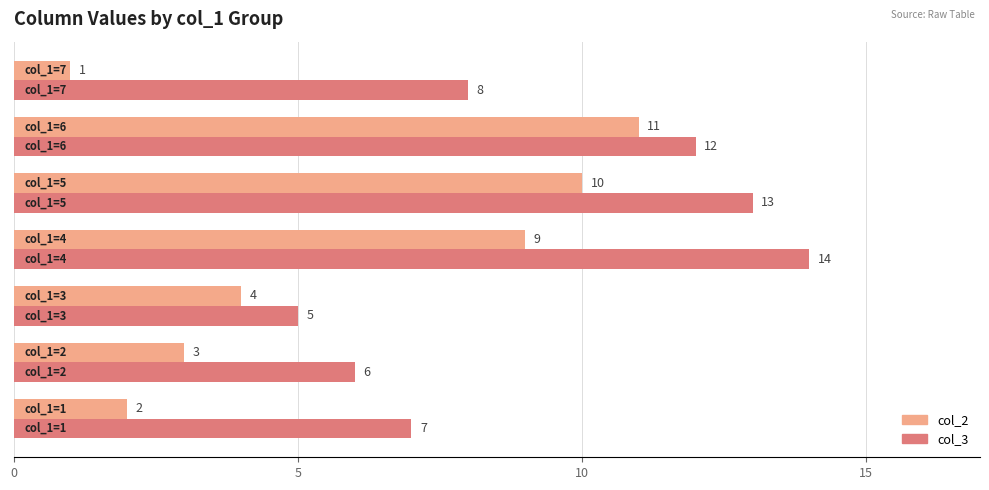

Rank the series by their maximum value, from highest to lowest.

col_3, col_2